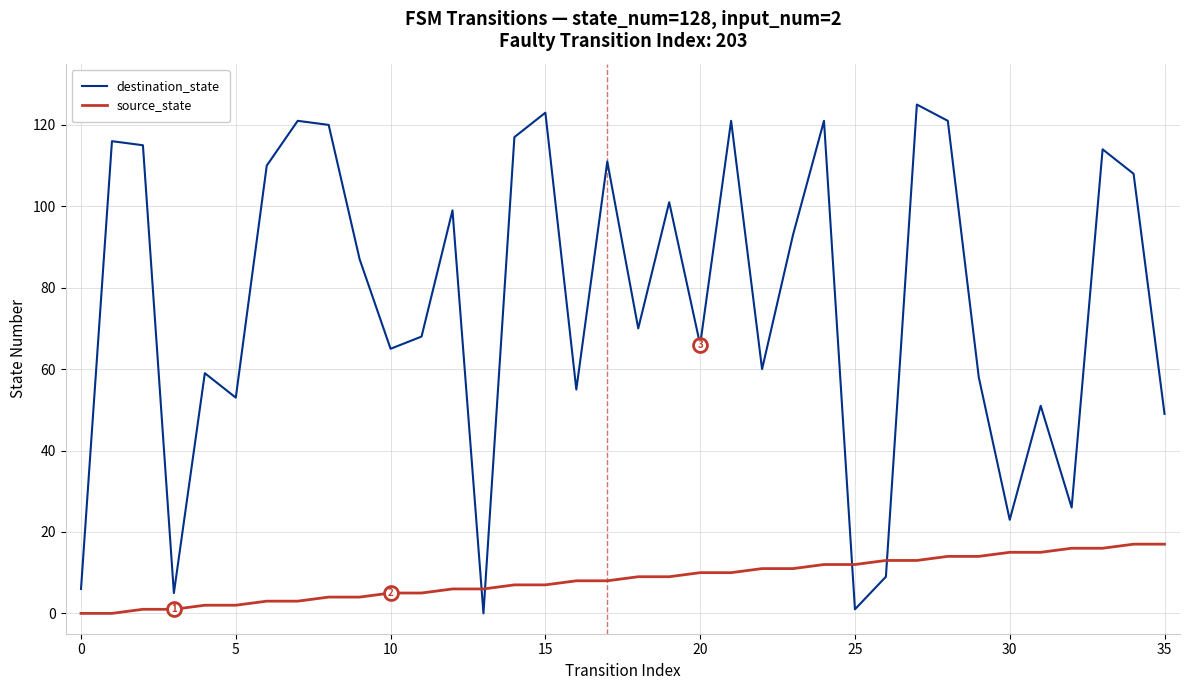

True or false: source_state and destination_state intersect in this chart.

True